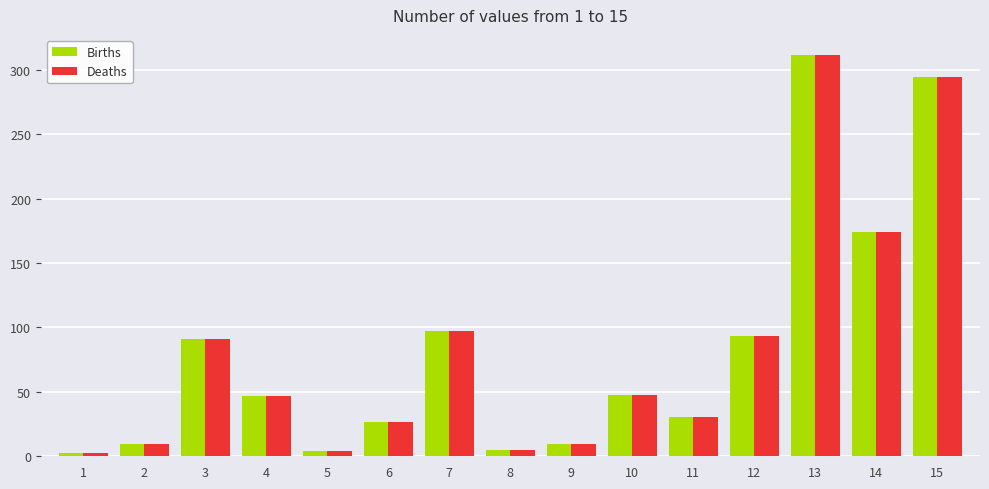

What is the difference between the maximum and minimum values in the Deaths series?

309.0